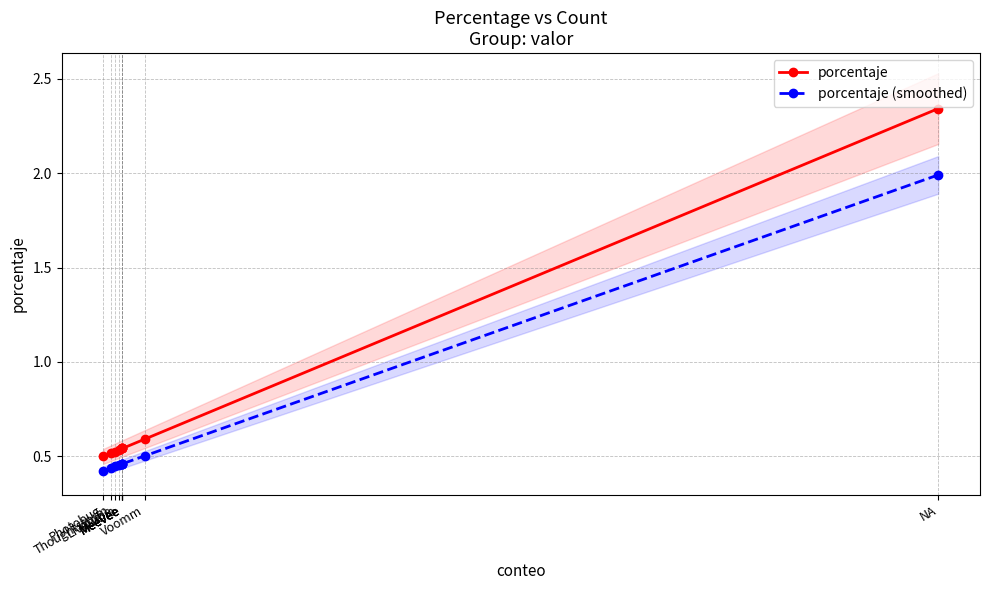

Count the number of categories in the chart.

10